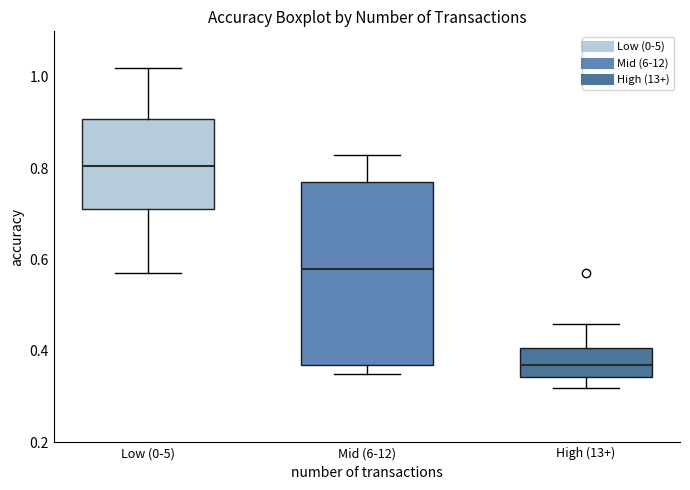

Comparing the boxes themselves (not the whiskers), which one is the tallest?

Mid (6-12)